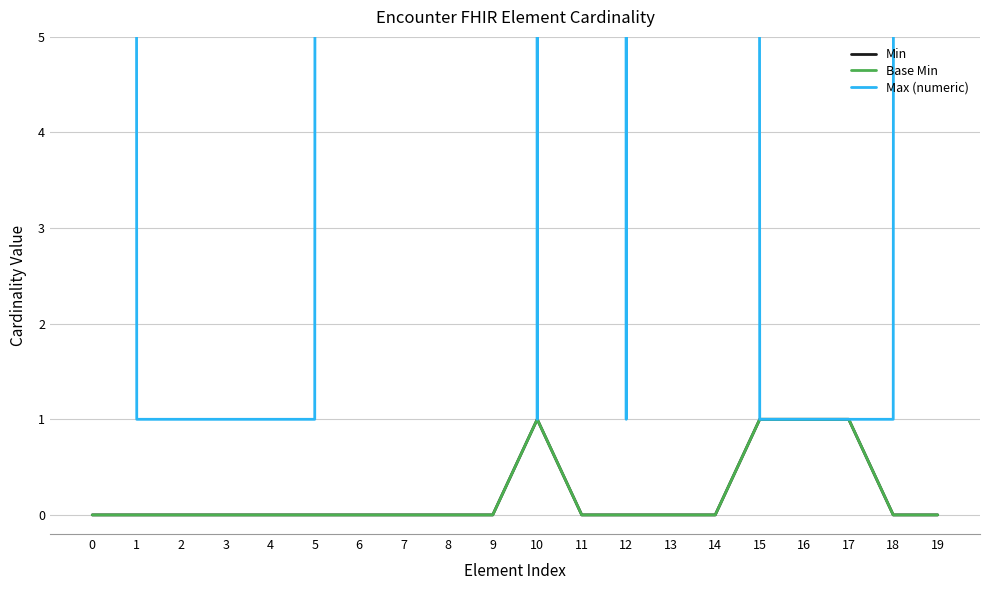

What is the sum of the Max (numeric) values at 13 and 2?

1000